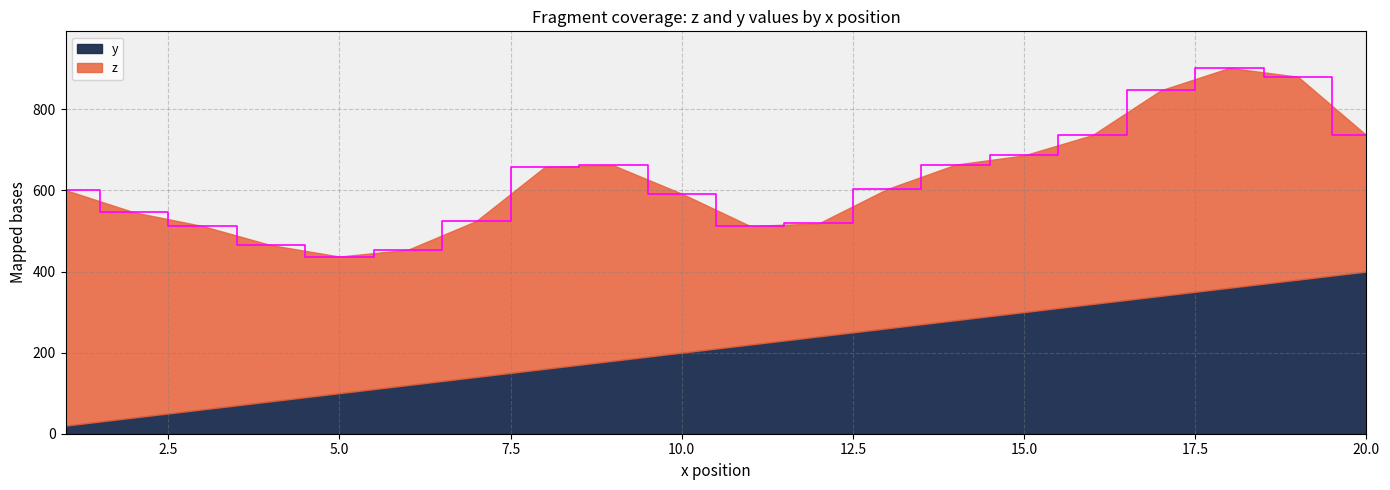

What is the highest value of the y series?

400.0